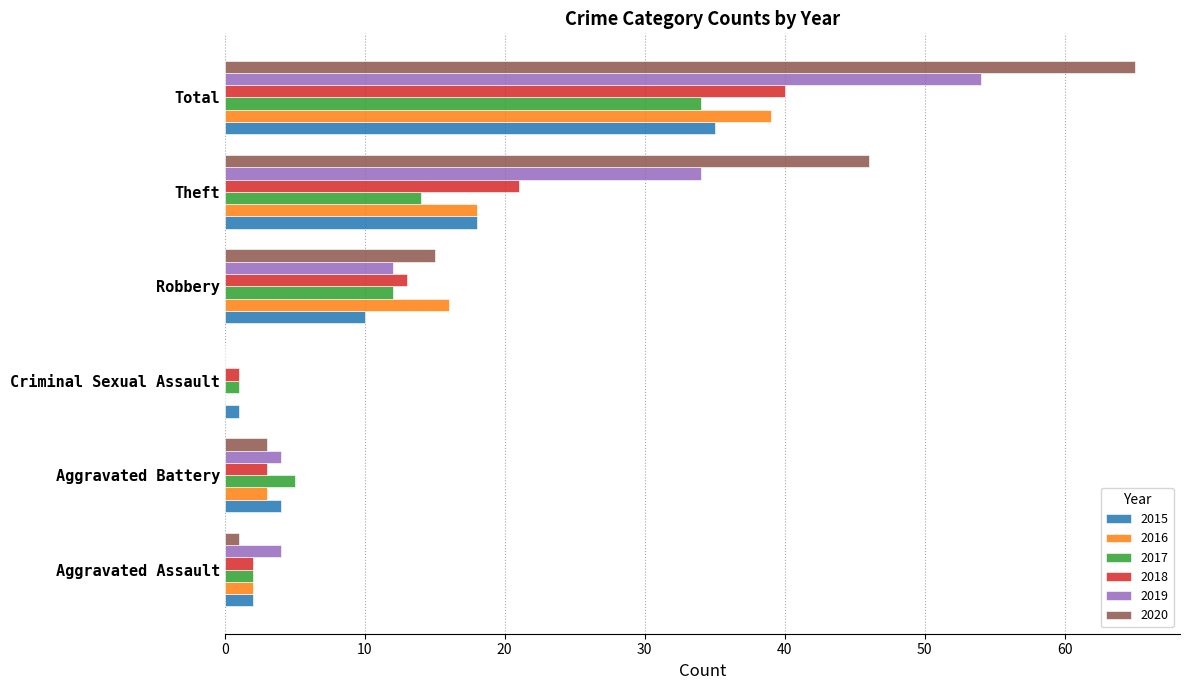

What value does the 2015 series have at Theft?

18